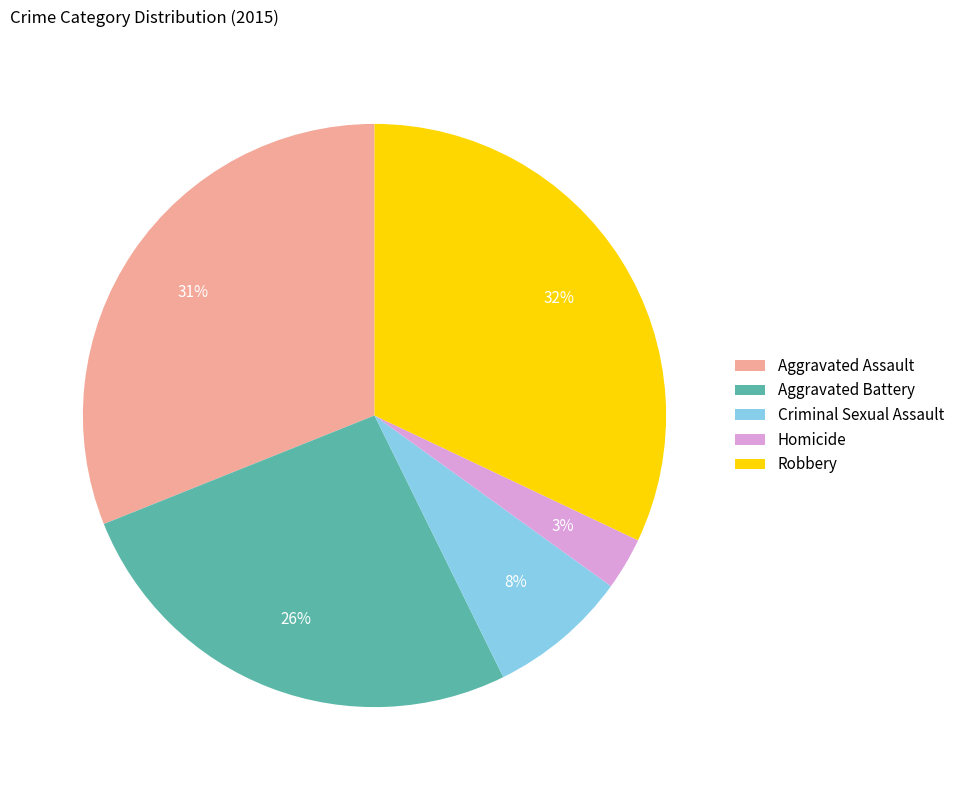

True or false: Robbery accounts for 47% of the total.

False